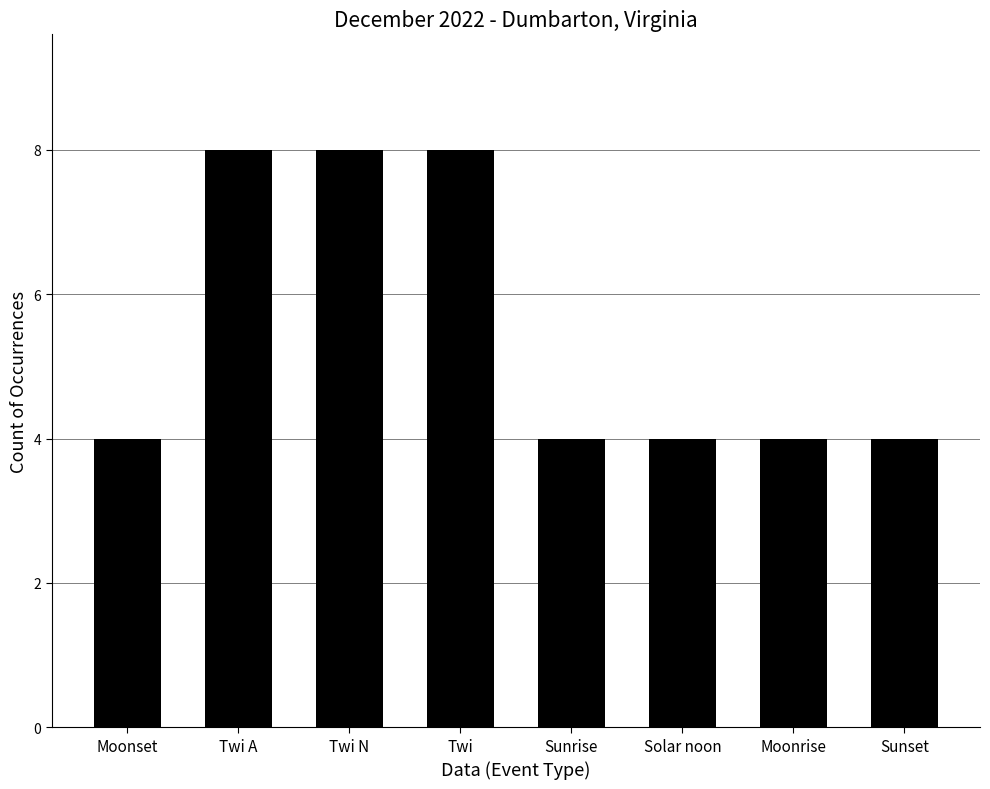

What is the maximum value shown in the chart?

8